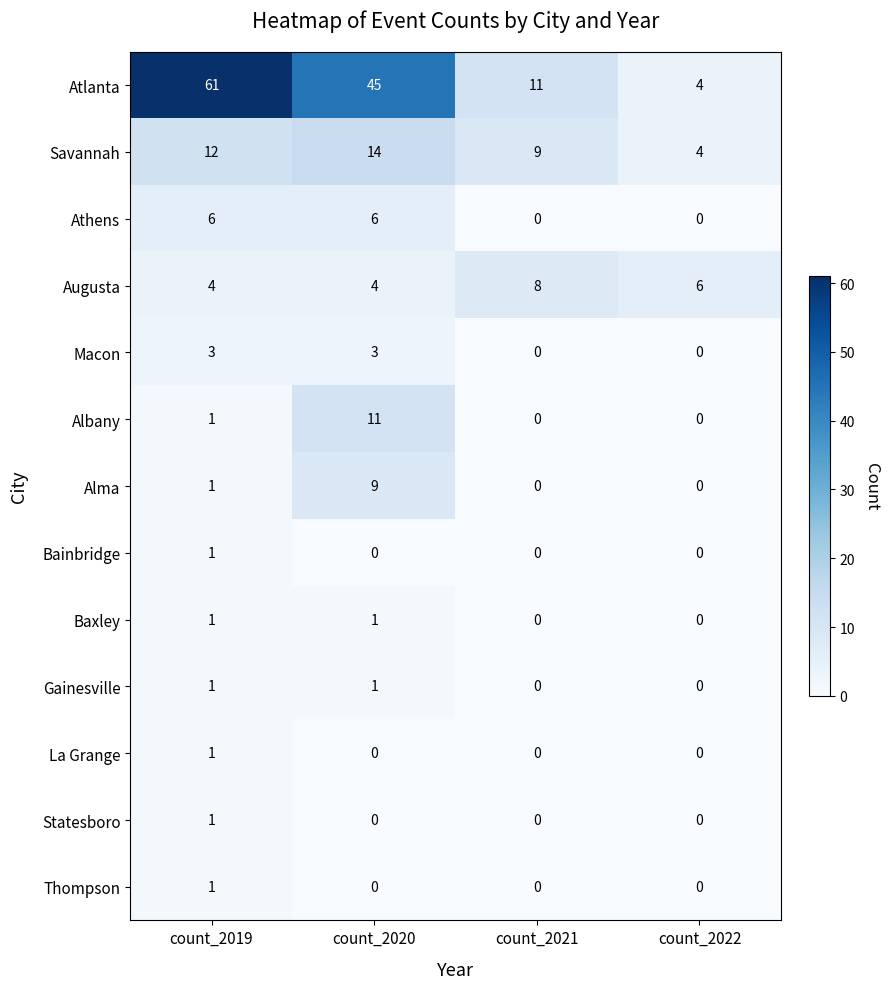

What value does the Athens series have at count_2019?

6